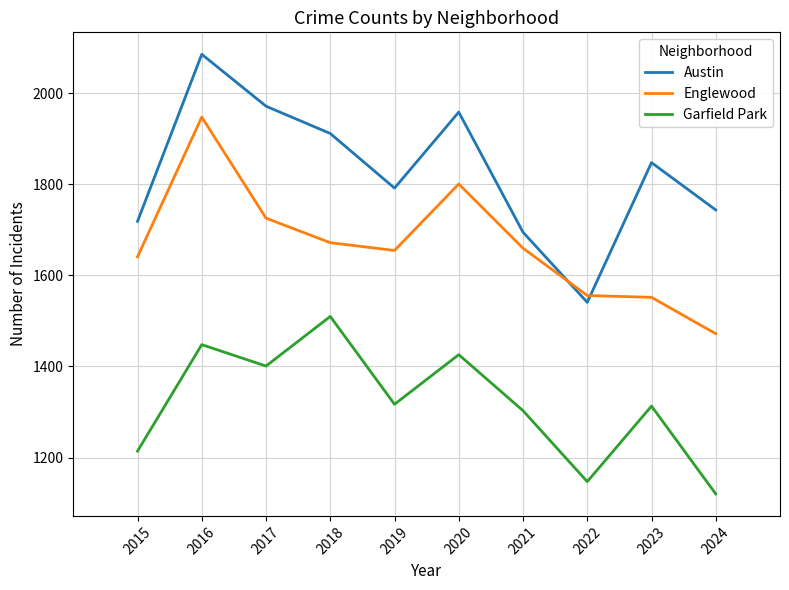

The value of Austin at 2023 is 1096. True or false?

False